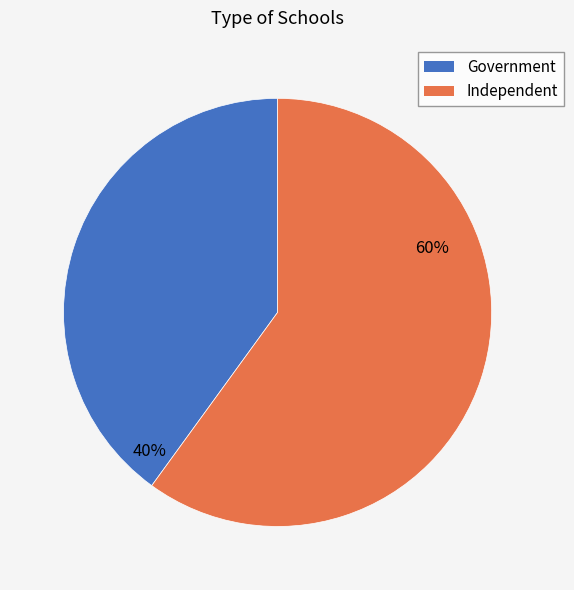

Which slice is the smallest?

Government